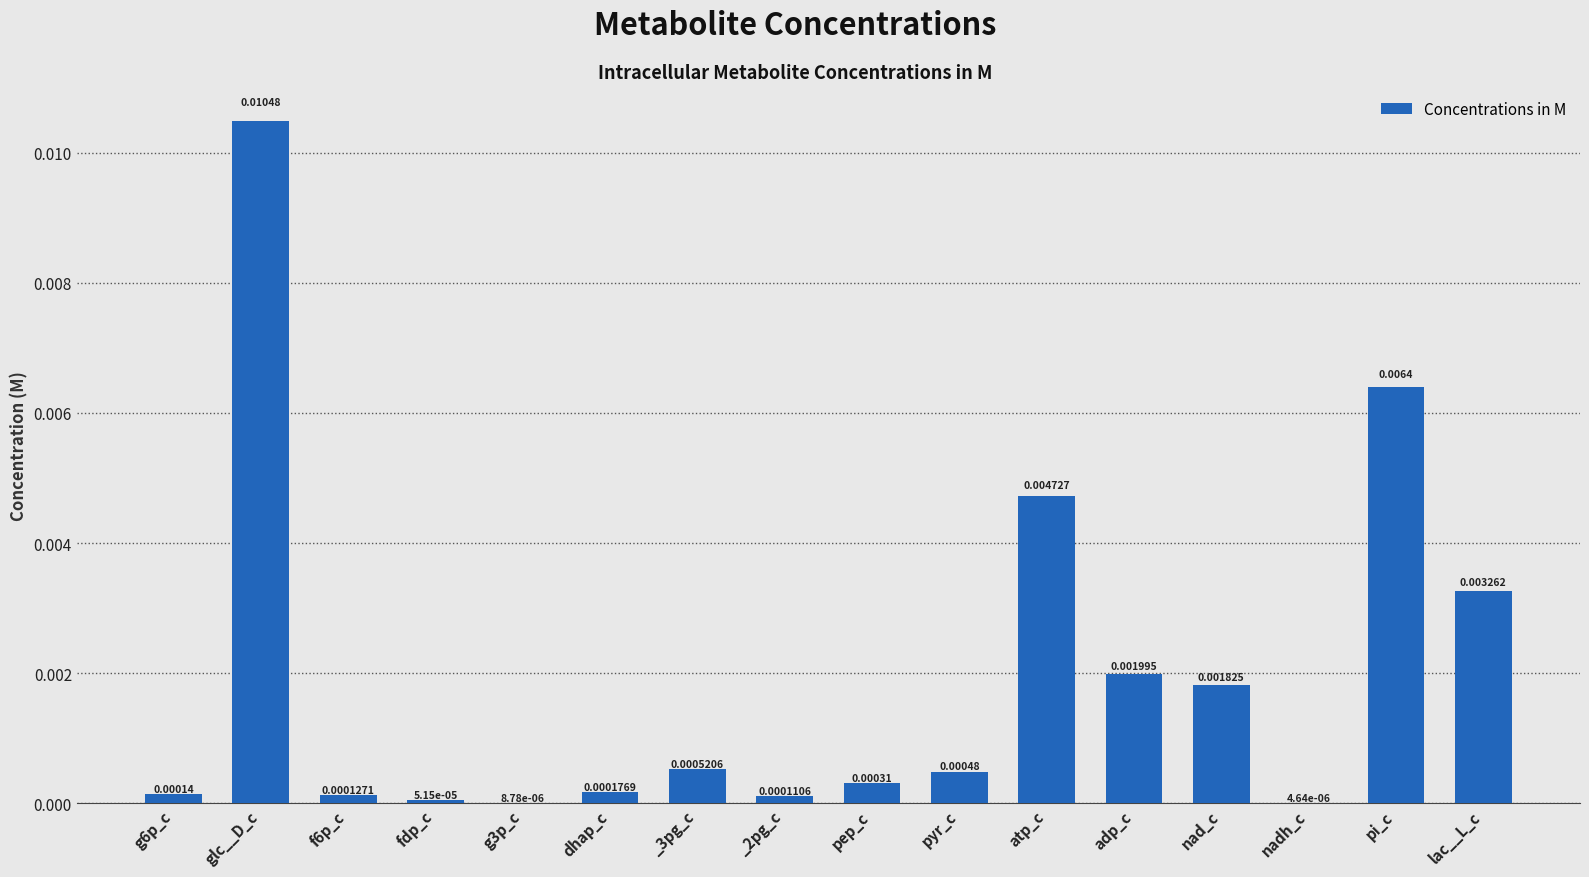

Which has a higher value, pi_c or _3pg_c?

pi_c